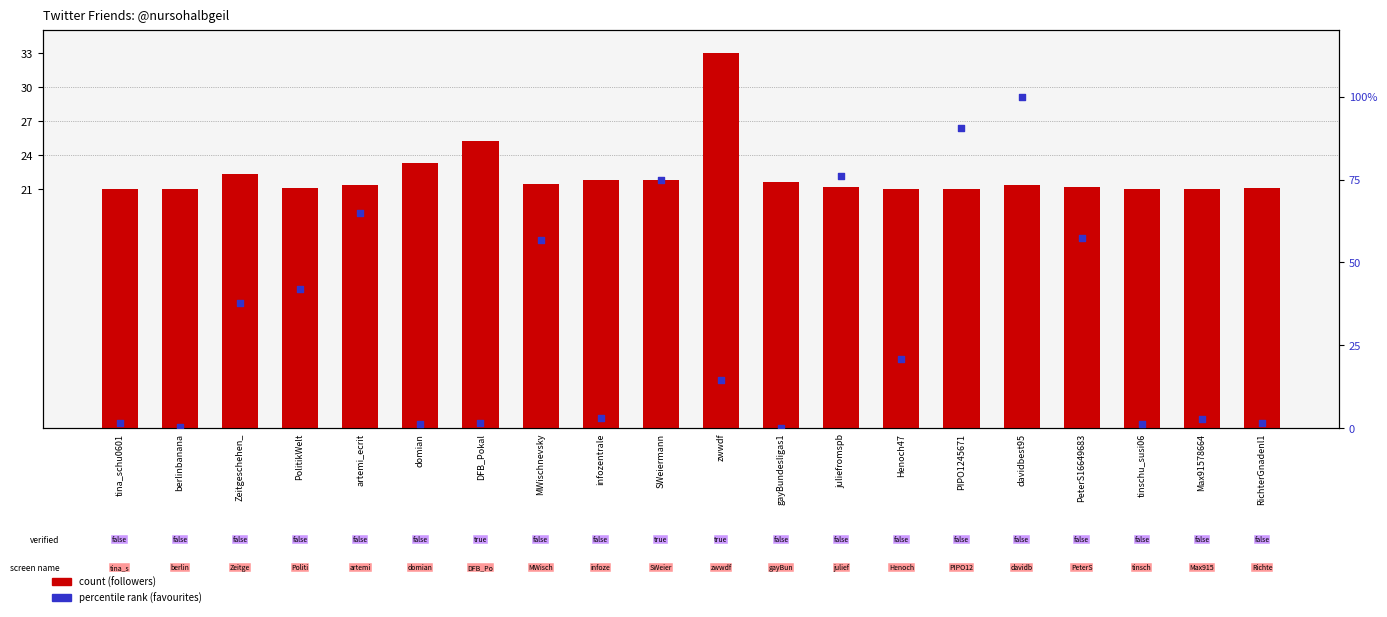

Which series contains the lowest Y value?

percentile rank (favourites)